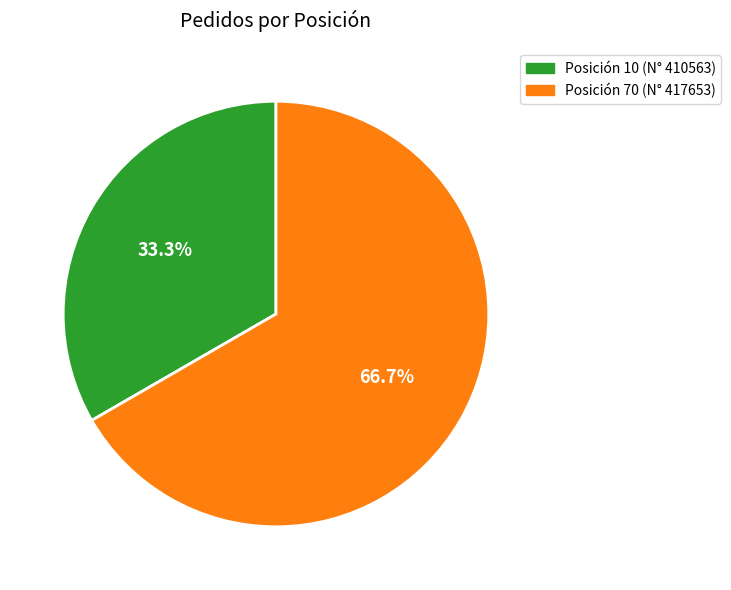

Is there a majority slice in this chart?

Yes